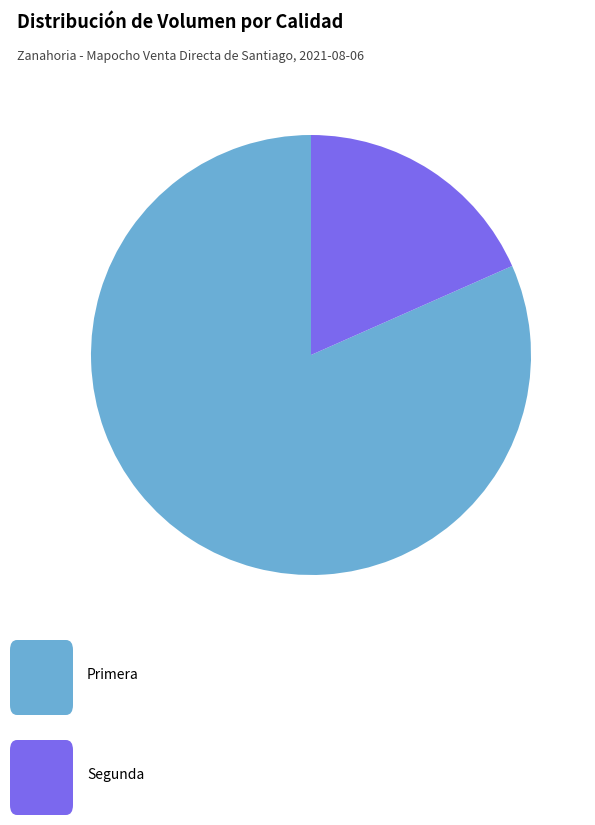

Does any single category account for the majority?

Yes